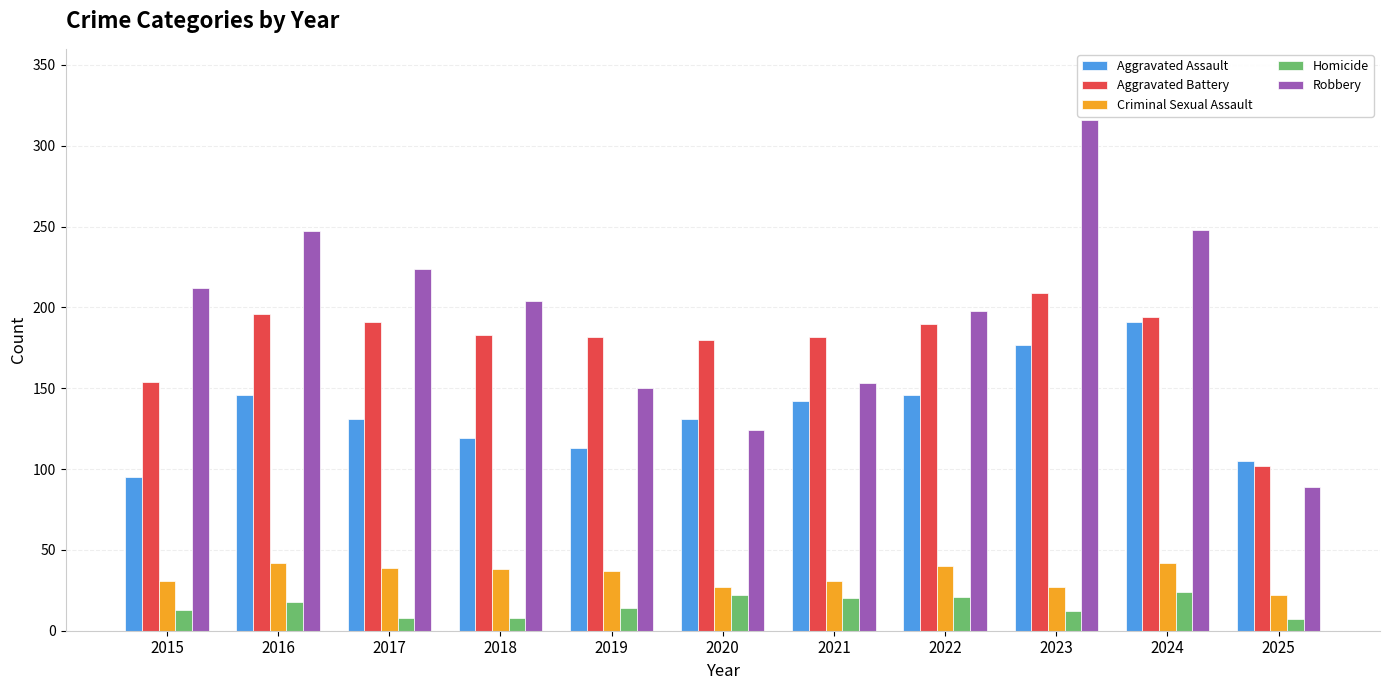

What is the maximum value for Aggravated Battery?

209